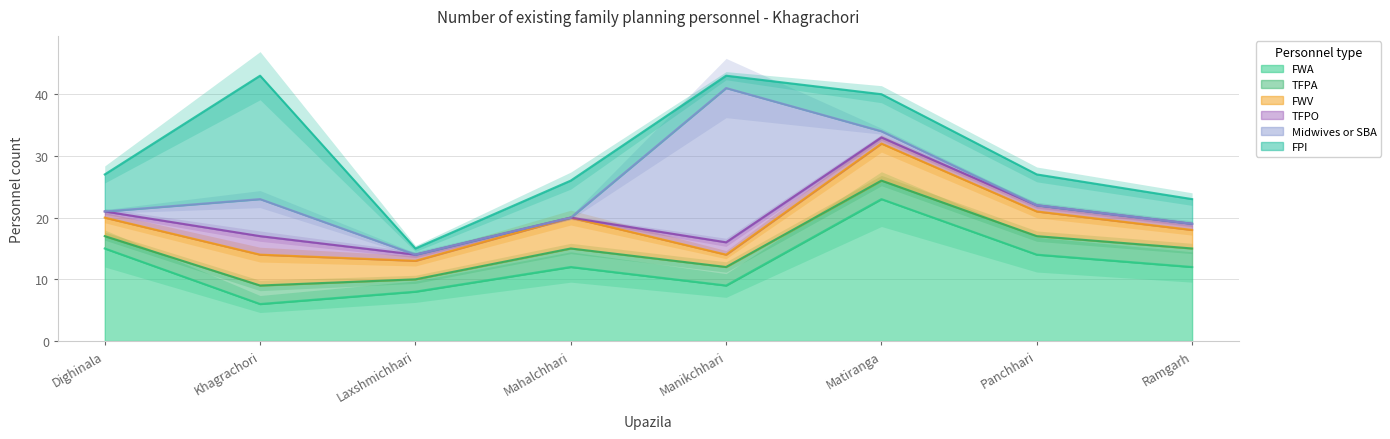

Which series has the largest total across all categories?

FWA